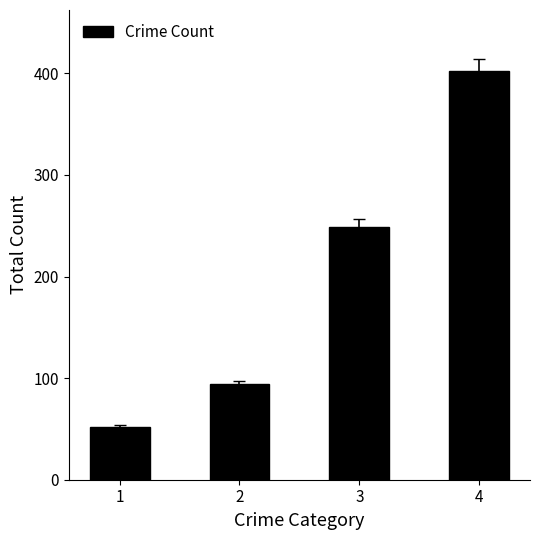

What is the average value?

199